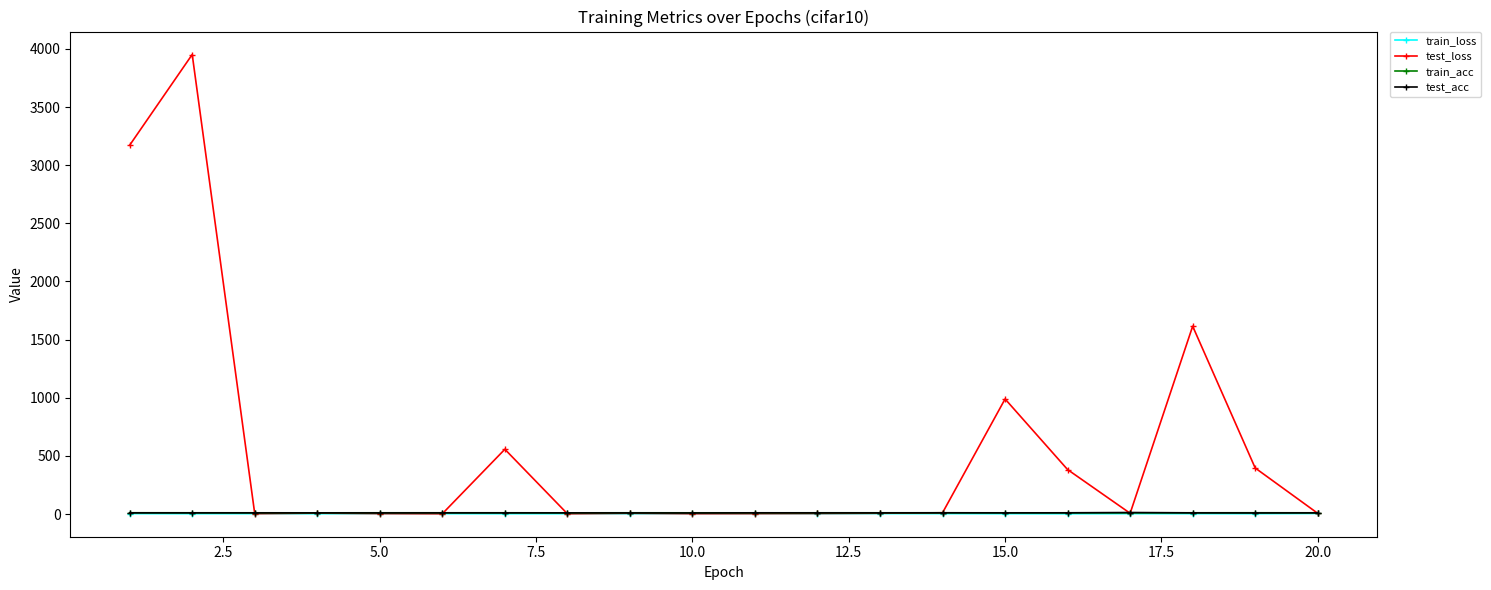

What is the sum of all train_acc values?

211.9